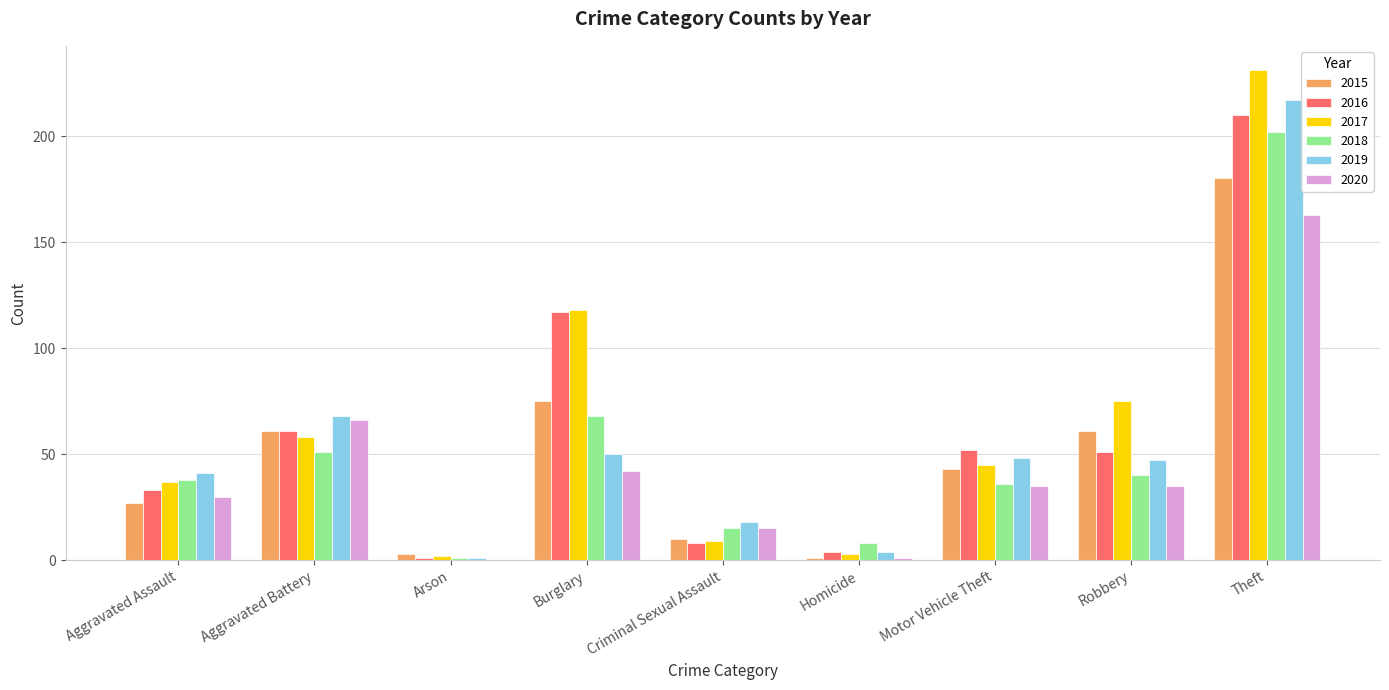

What is the greatest value displayed?

231